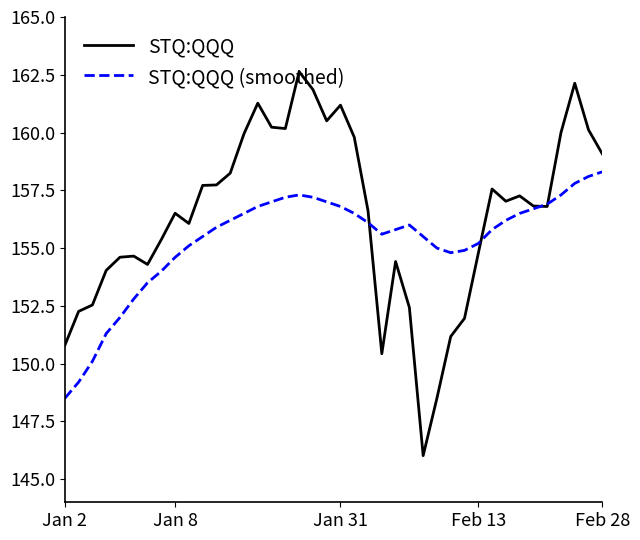

Rank the series by their maximum value, from highest to lowest.

STQ:QQQ, STQ:QQQ (smoothed)